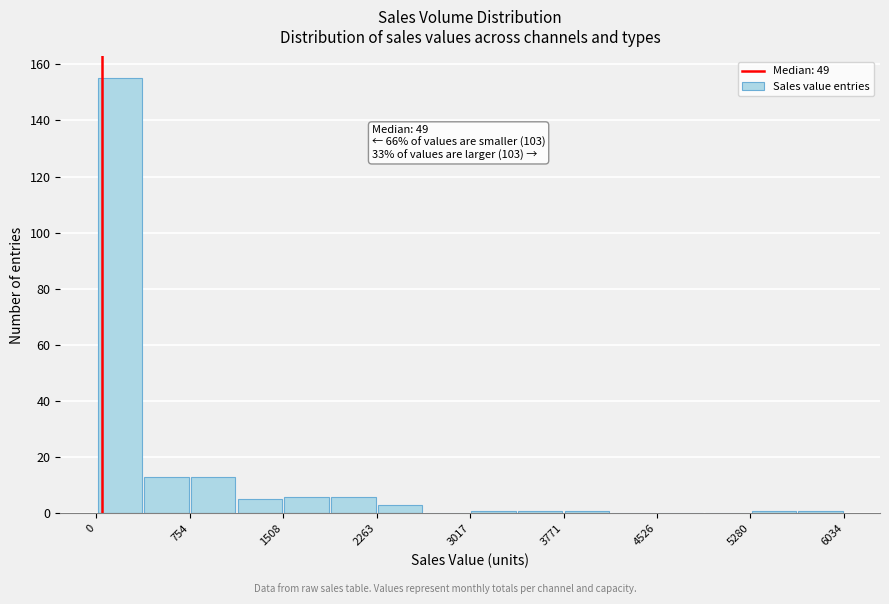

Around what value on the x-axis is the tallest bar? Give the approximate position of its centre, as read against the axis.

200